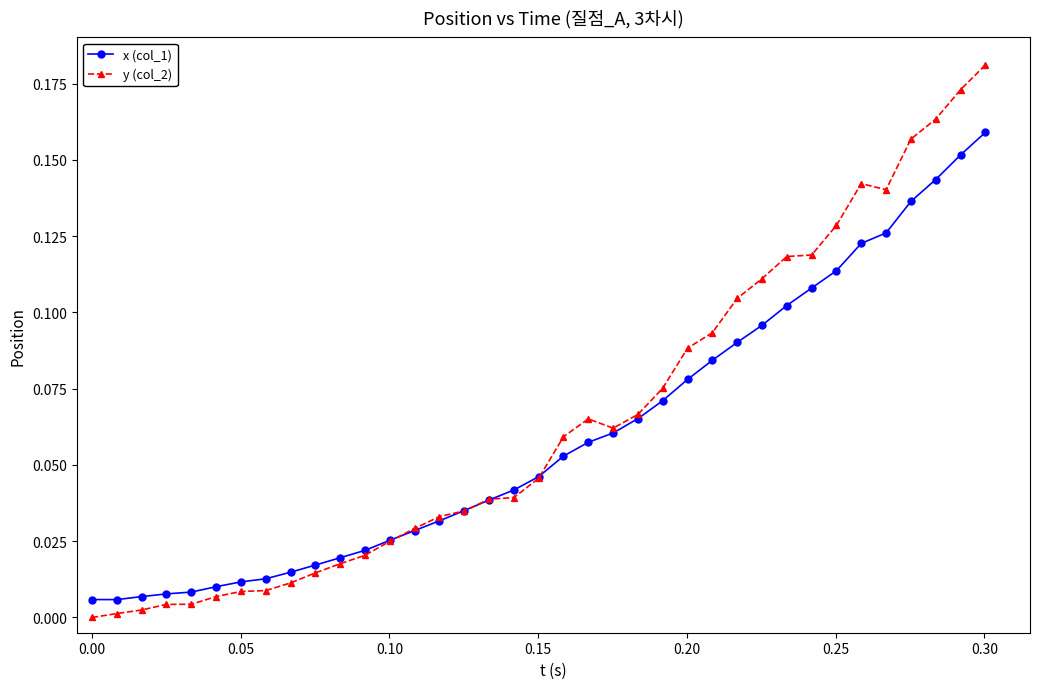

Which series has the largest range (max minus min)?

y (col_2)